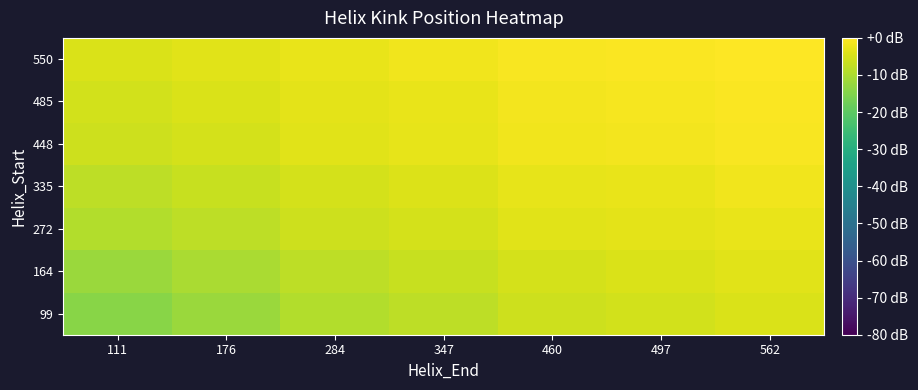

Rank the series by their maximum value, from lowest to highest.

99, 164, 272, 335, 448, 485, 550